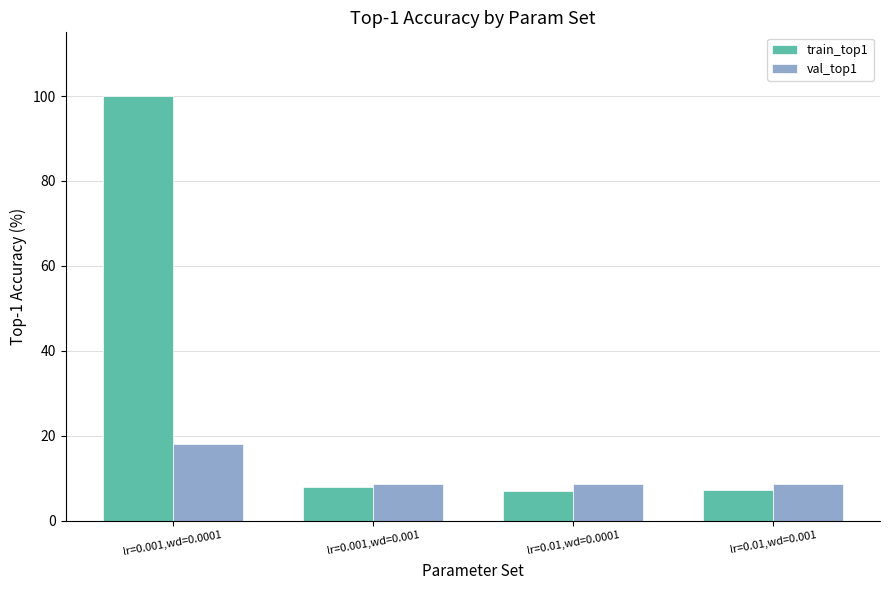

True or false: train_top1 has a value of 152.1 at lr=0.001,wd=0.0001.

False